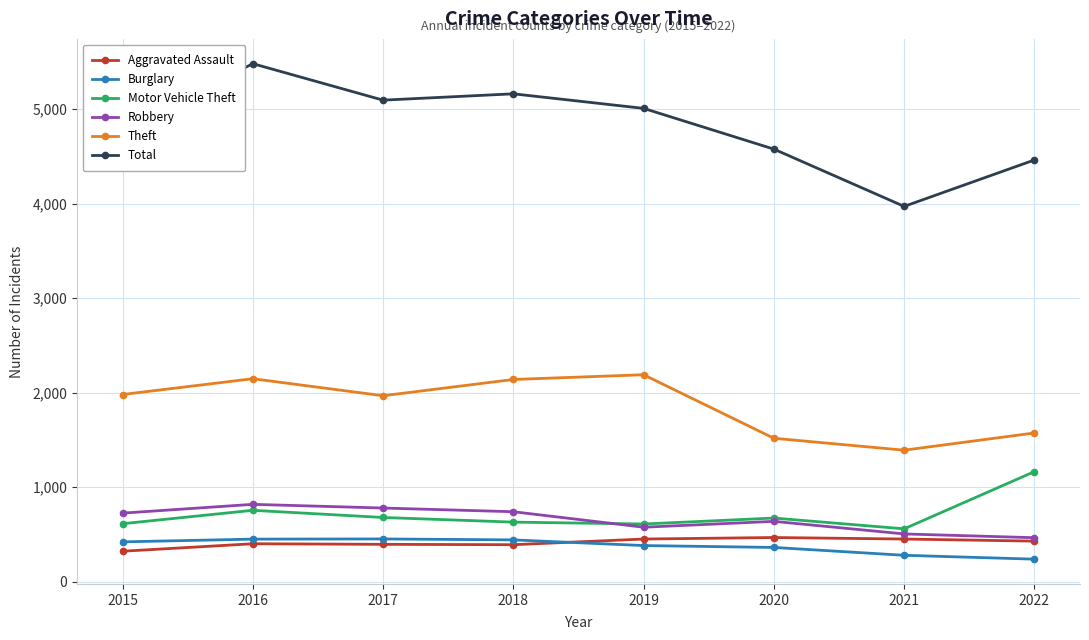

At how many categories does at least one series exceed 361?

8